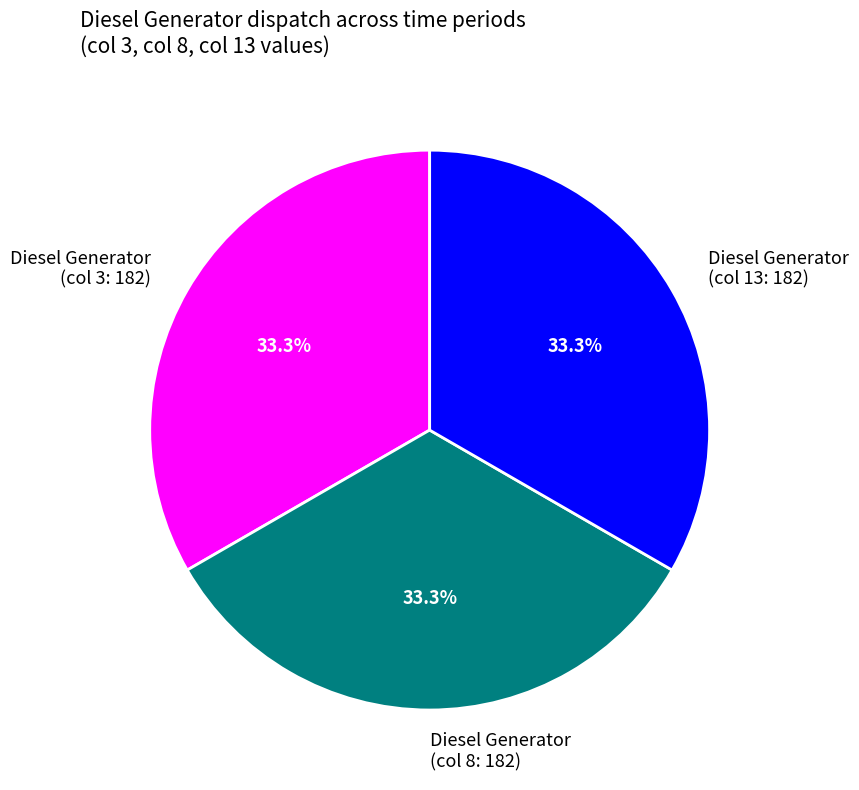

Does any single category account for the majority?

No